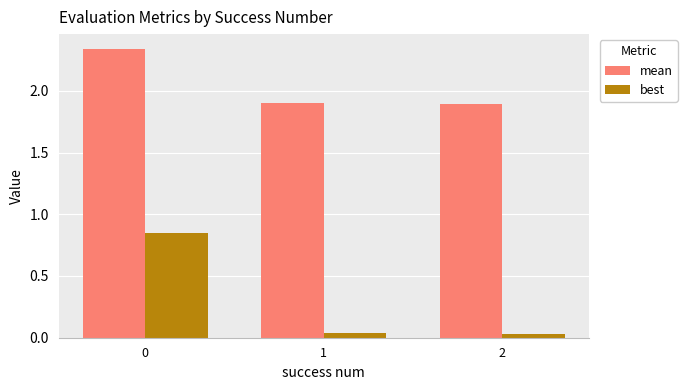

At 2, list the series in order from smallest to largest.

best, mean